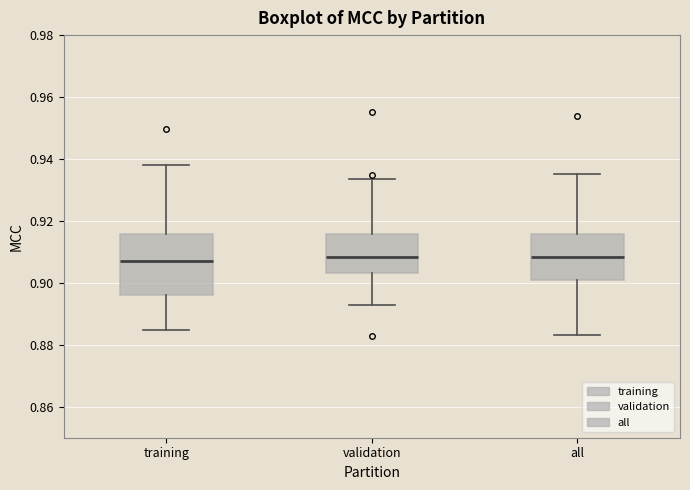

Which box is the tallest, from its lower edge to its upper edge?

training